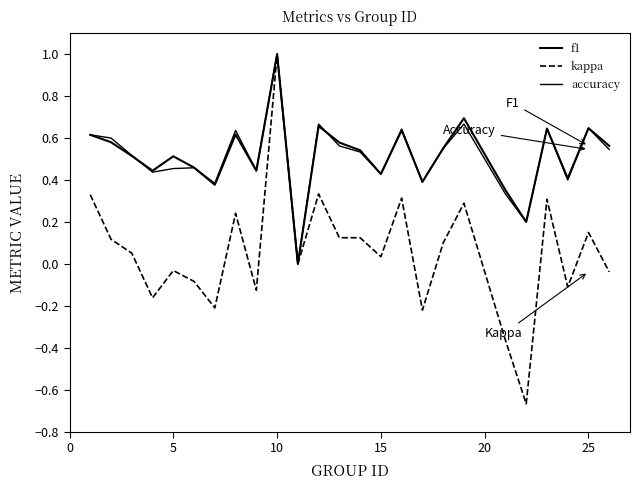

Does the chart display data point markers on the line(s)?

No